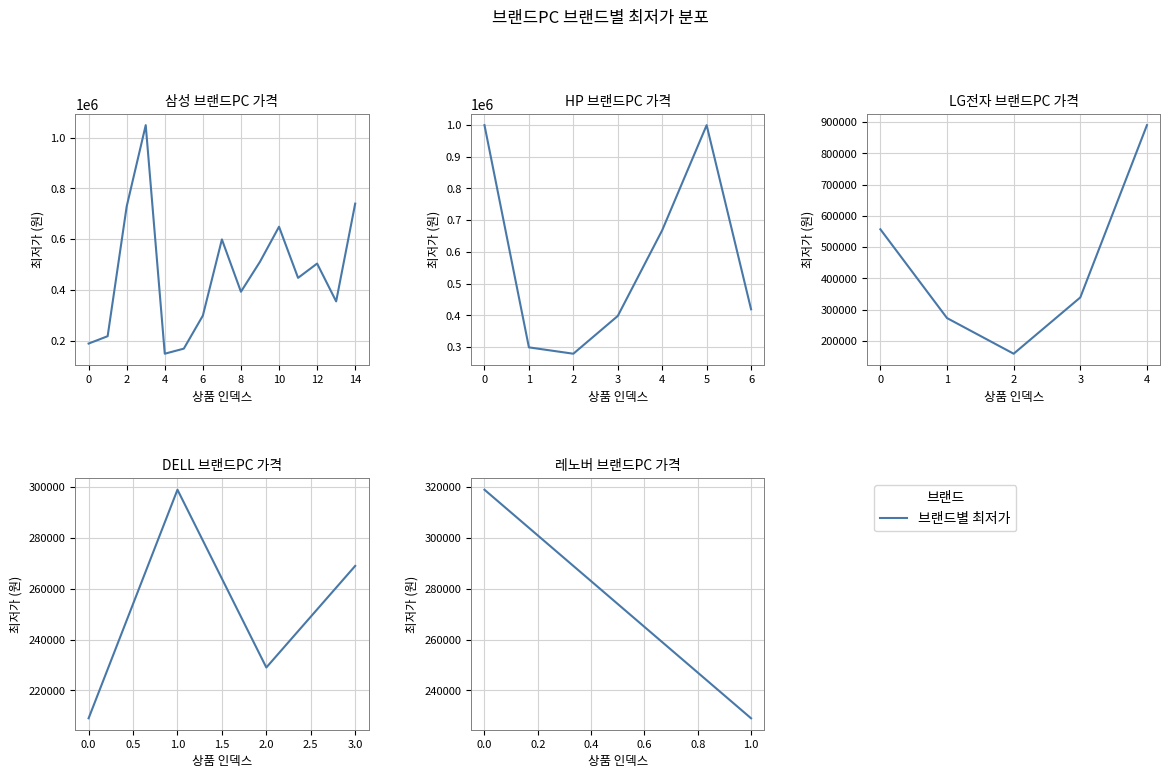

True or false: the data shows 351451 at 1.0.

False